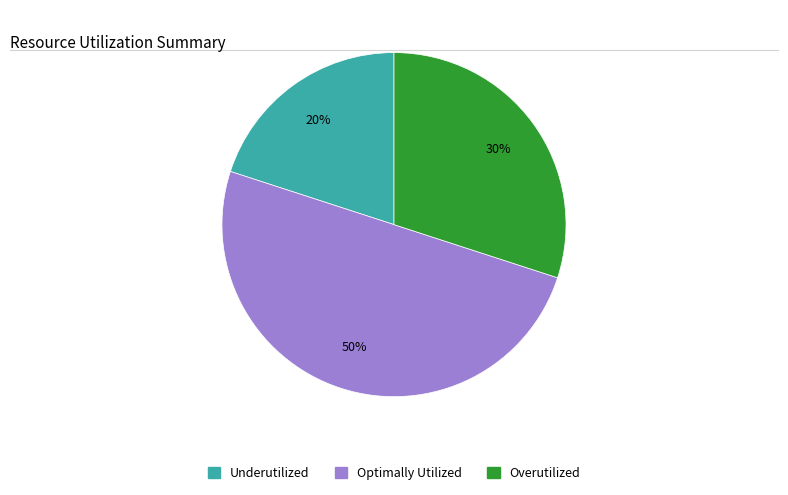

To the nearest percent, what is the average slice percentage?

33%